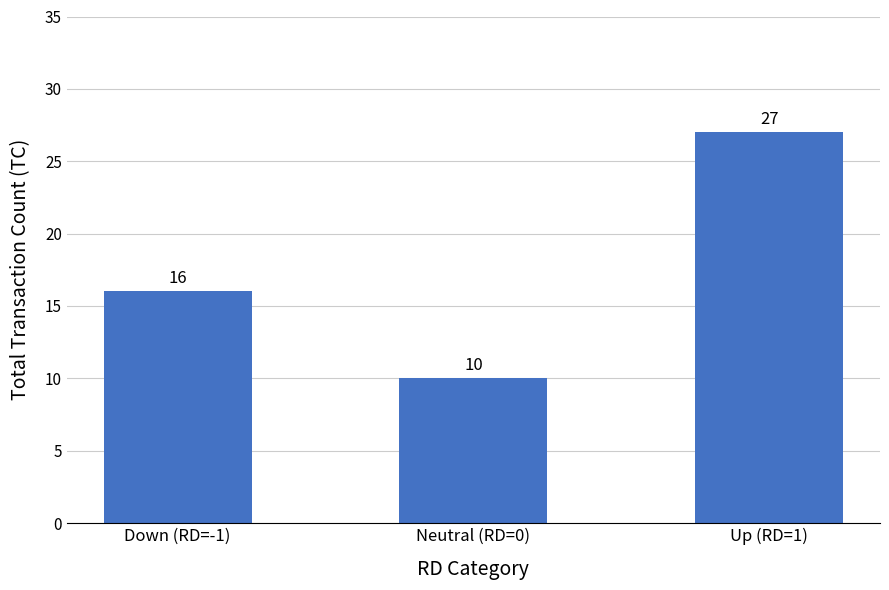

What is the sum of all values?

53